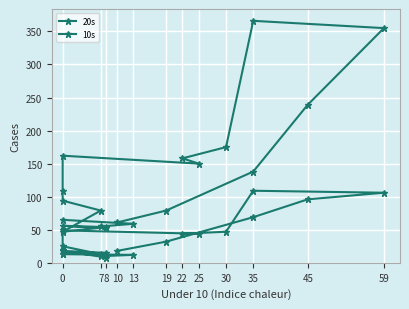

How many distinct data groups are displayed?

2